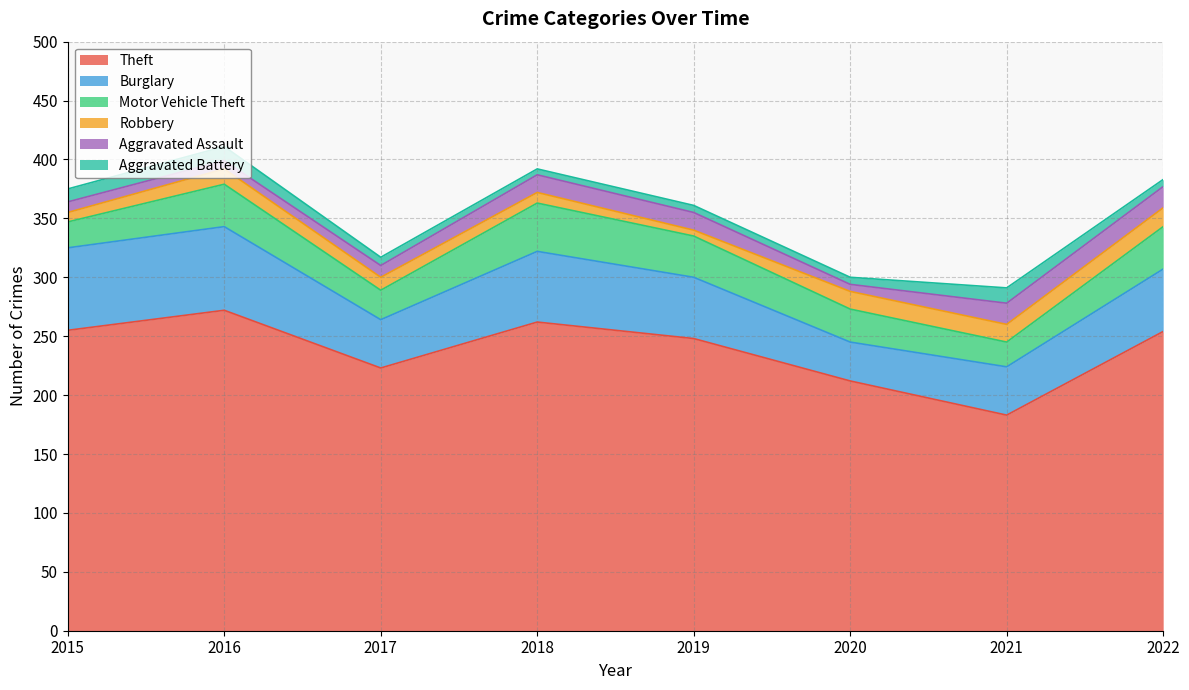

How many data points in Aggravated Assault are above 15?

2